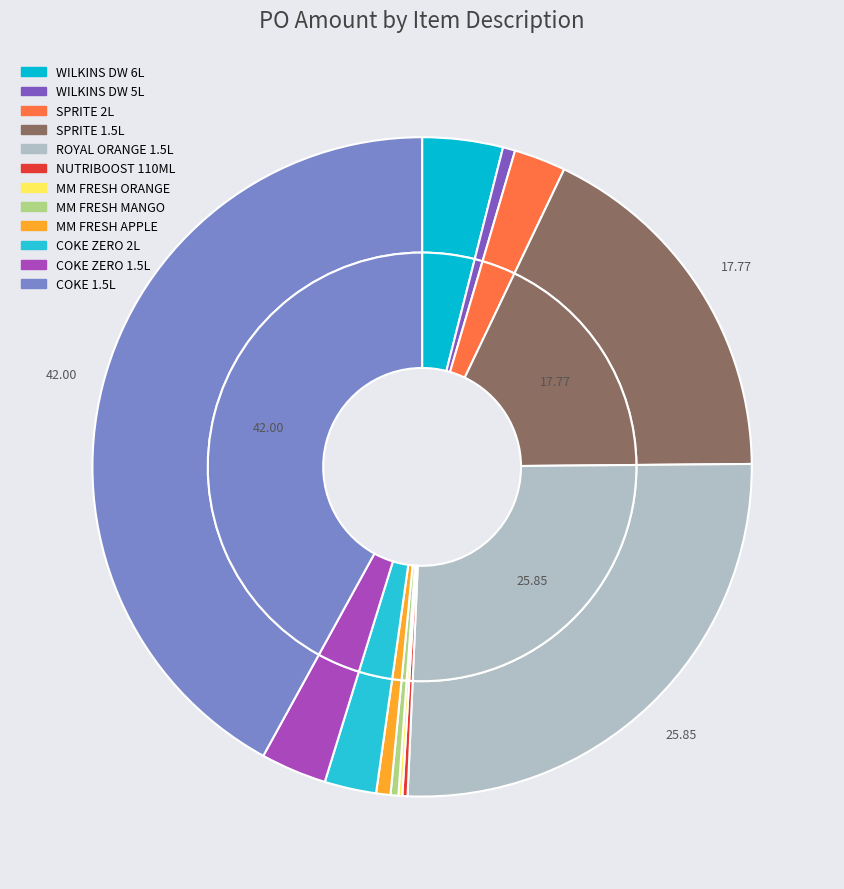

Is it true that SPRITE 2LITERX8 is 3% of the pie?

True